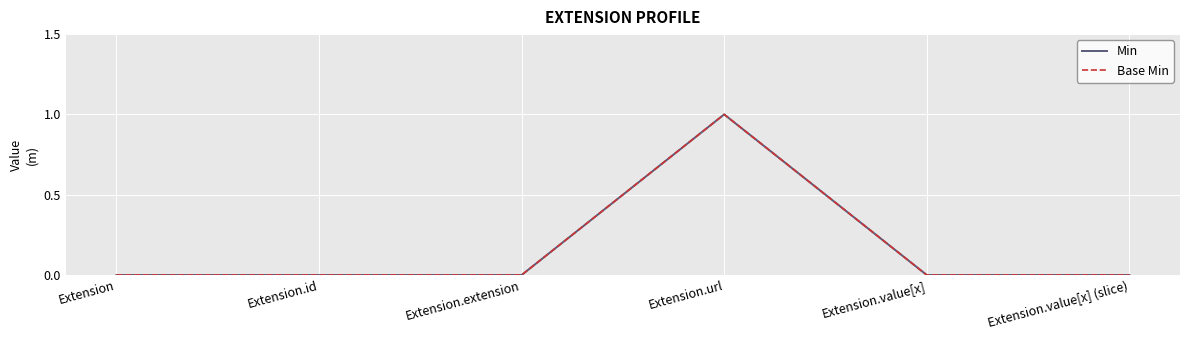

Does the chart display data point markers on the line(s)?

No